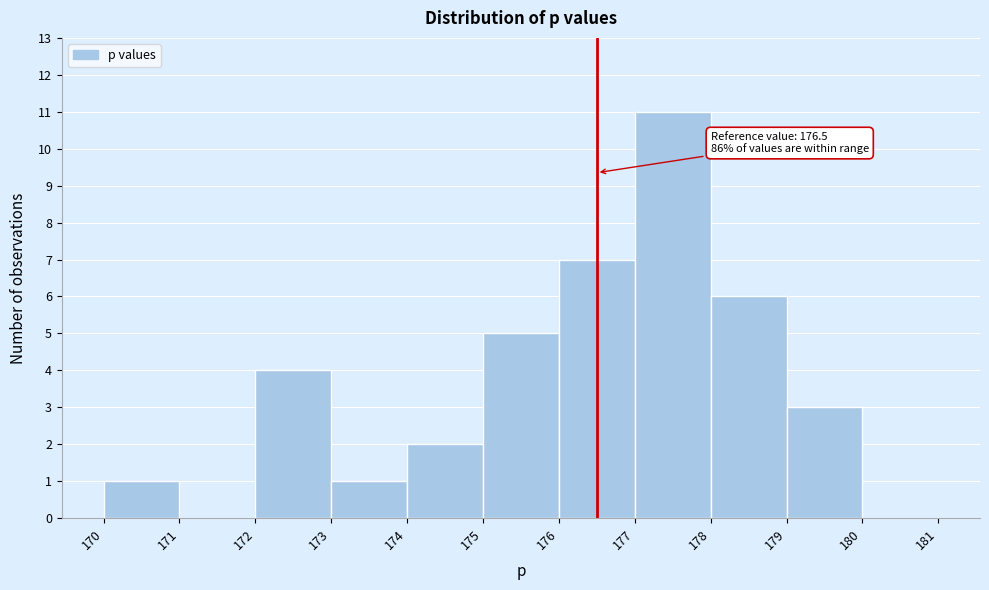

Over which range of the x-axis is the bar tallest?

177 to 178